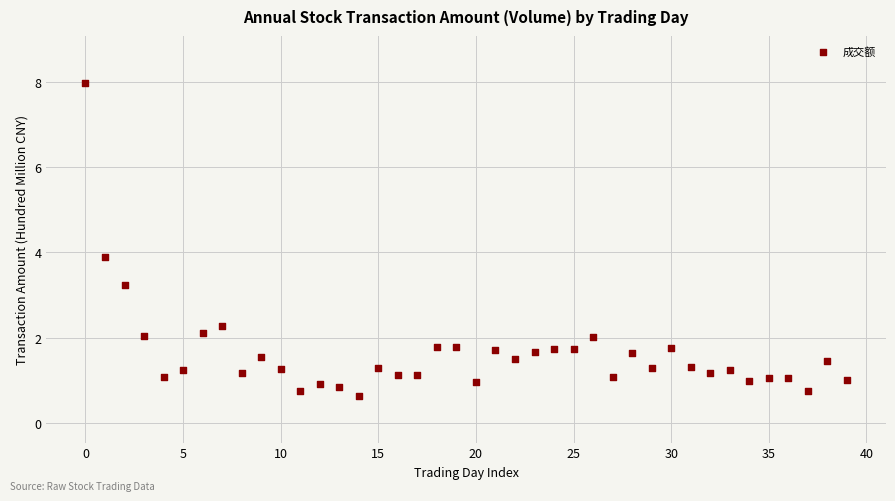

What Y value in the scatter plot is closest to 4?

3.9